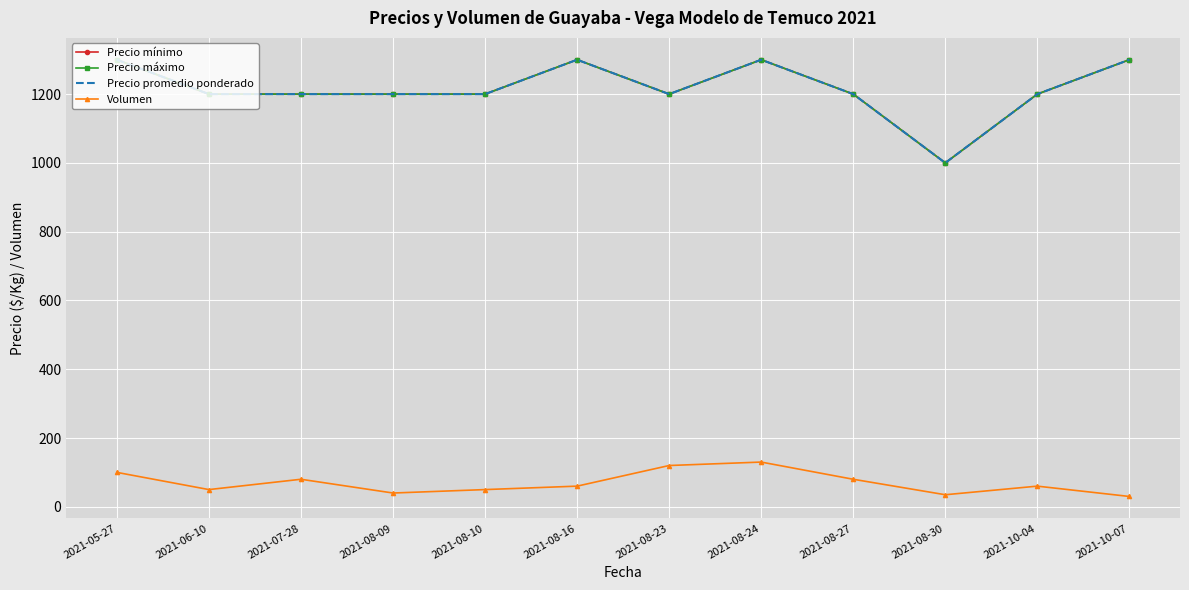

What are all the series names shown in the legend?

Precio mínimo, Precio máximo, Precio promedio ponderado, Volumen